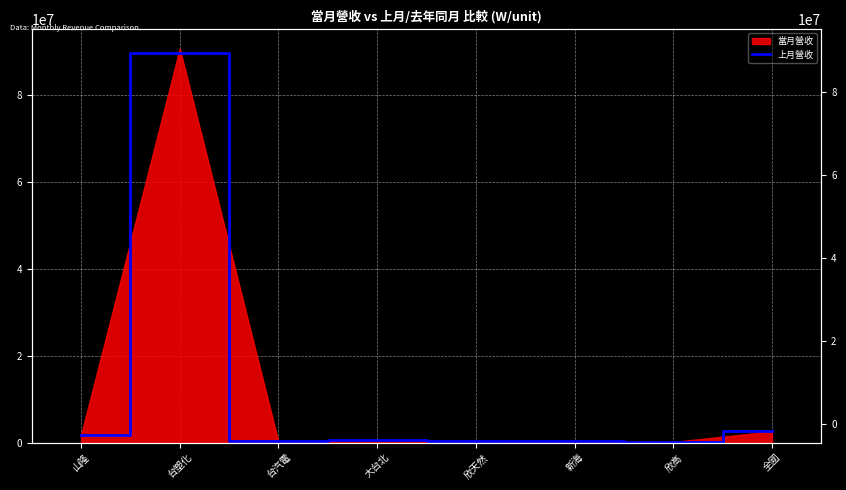

Between 新海 and 欣天然, which is larger?

新海